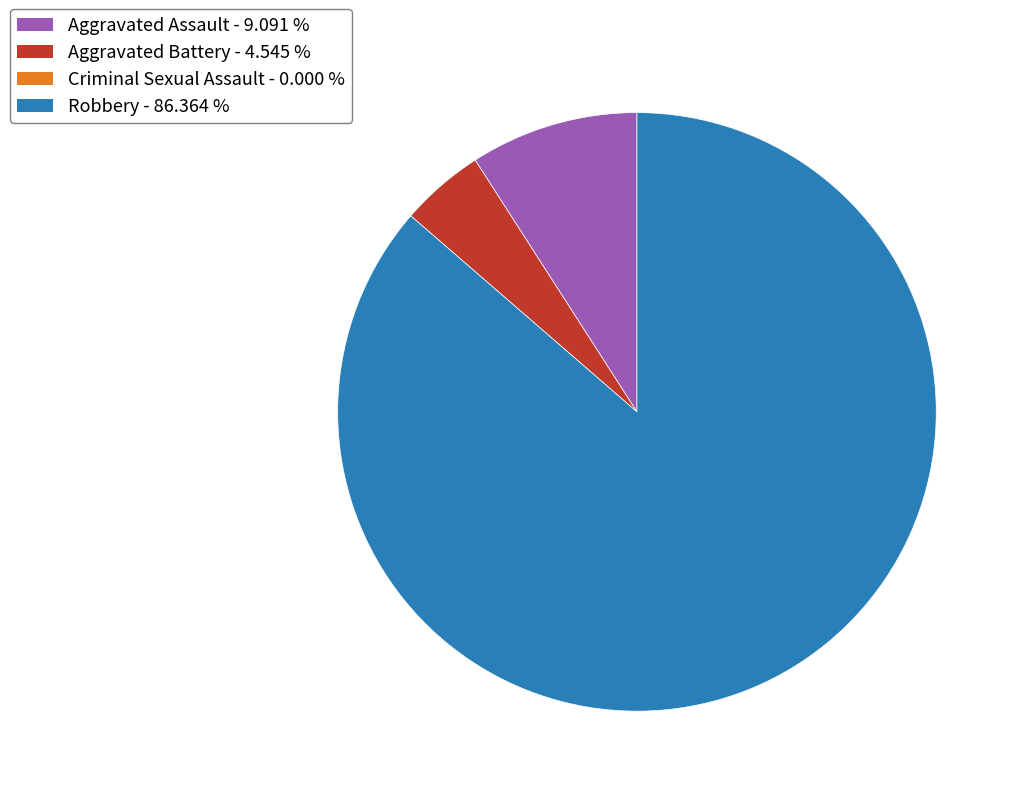

How many slices are in this pie chart?

3